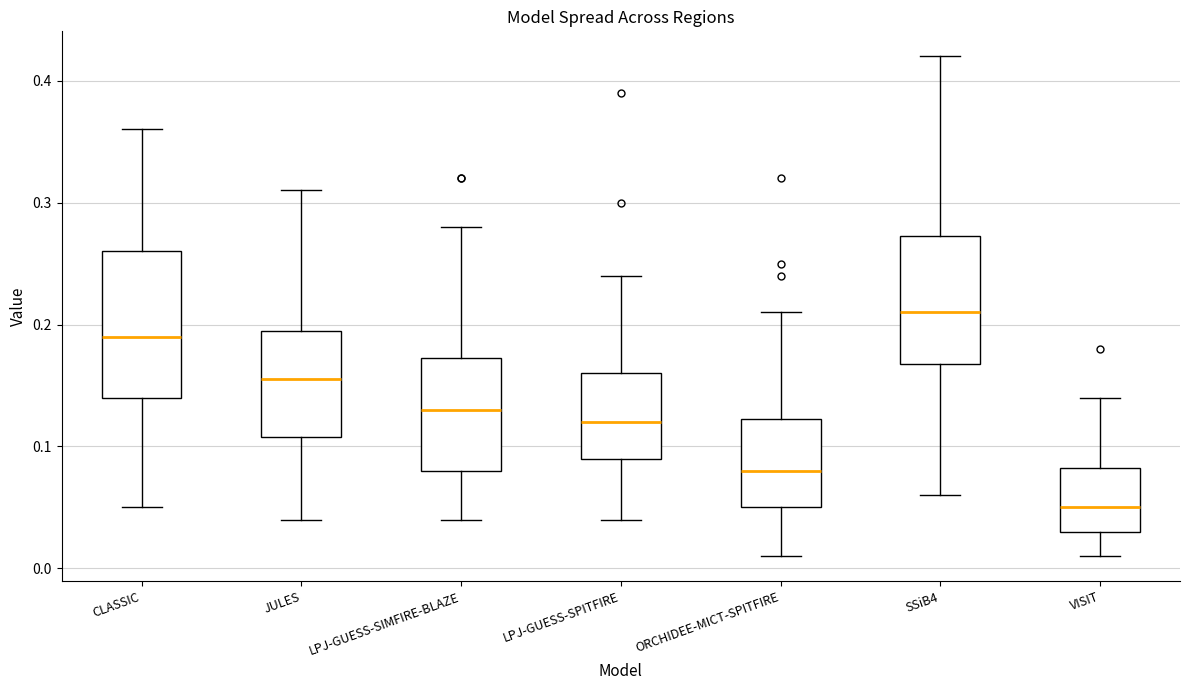

Where is the lower edge of the box for VISIT on the y-axis? The values are not printed on the chart, so give them approximately, as read against the axis.

0.03